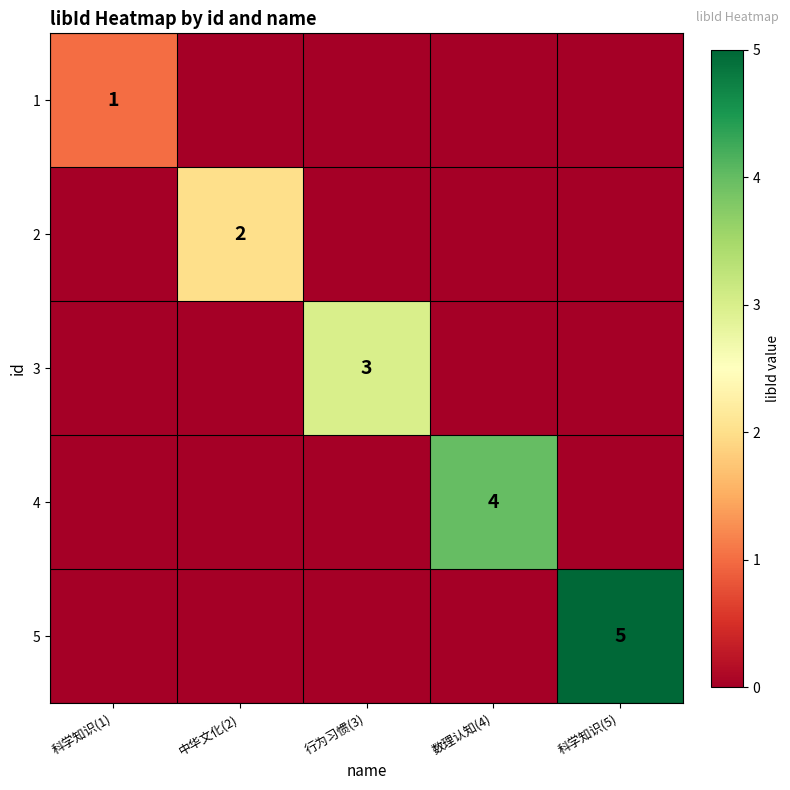

At which category does the chart reach its peak across all series?

科学知识(5)